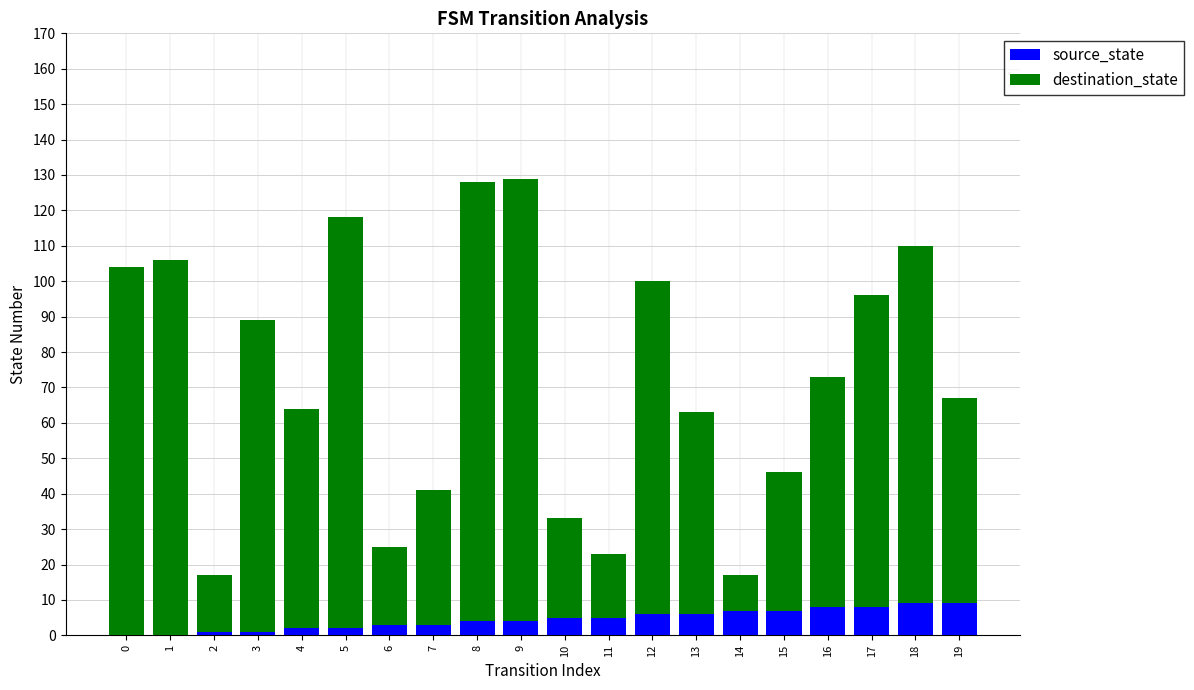

What is the sum of all source_state values?

90